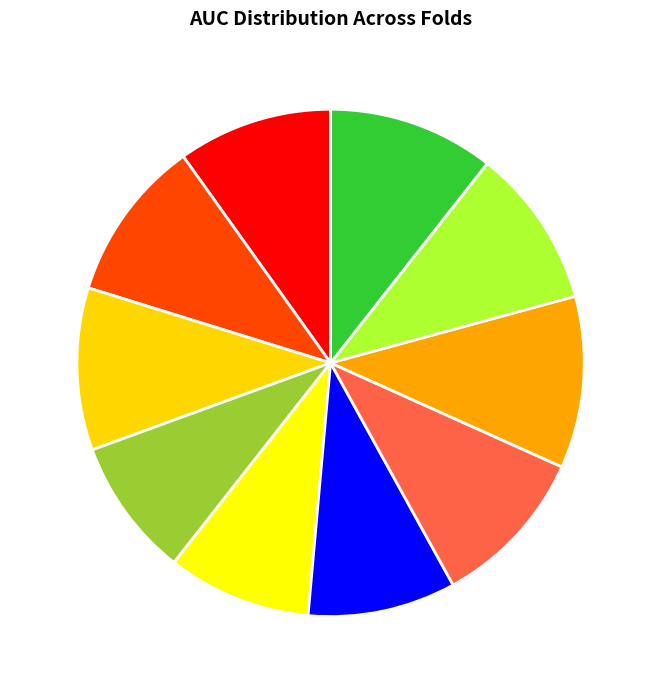

True or false: Fold 9 accounts for 10% of the total.

True